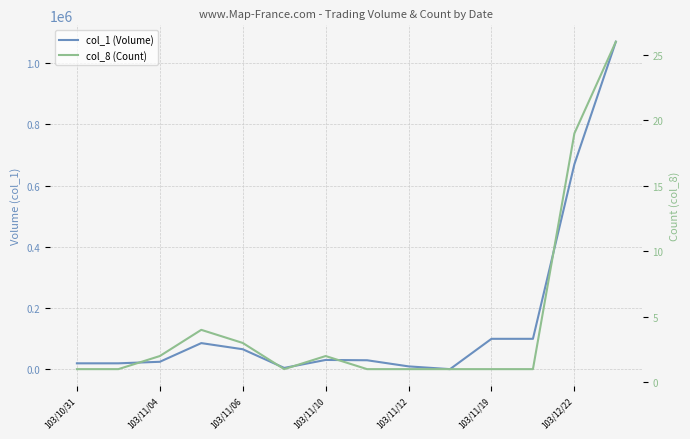

Count the number of categories in the chart.

14